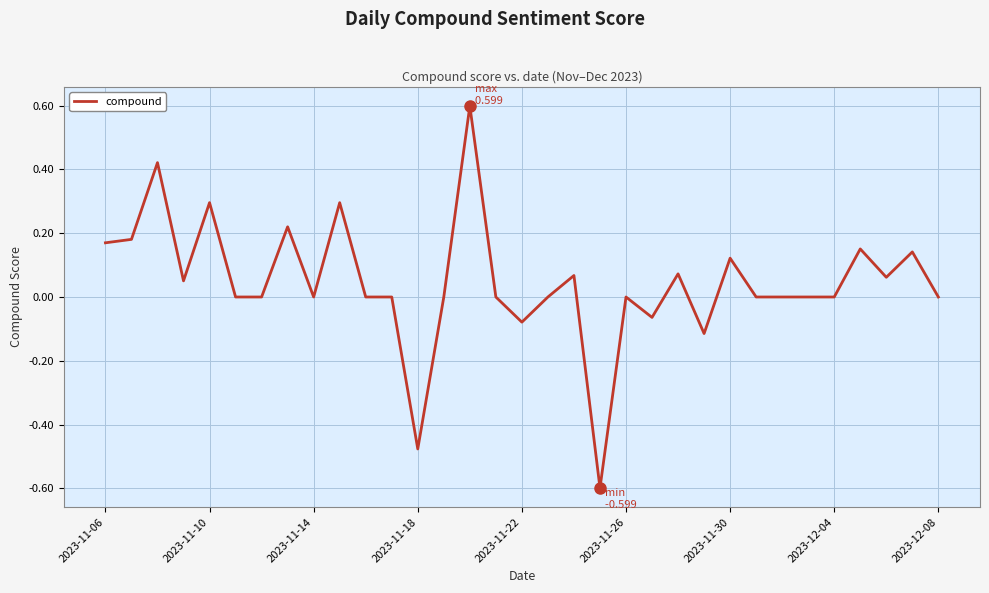

What is the maximum value shown in the chart?

0.6